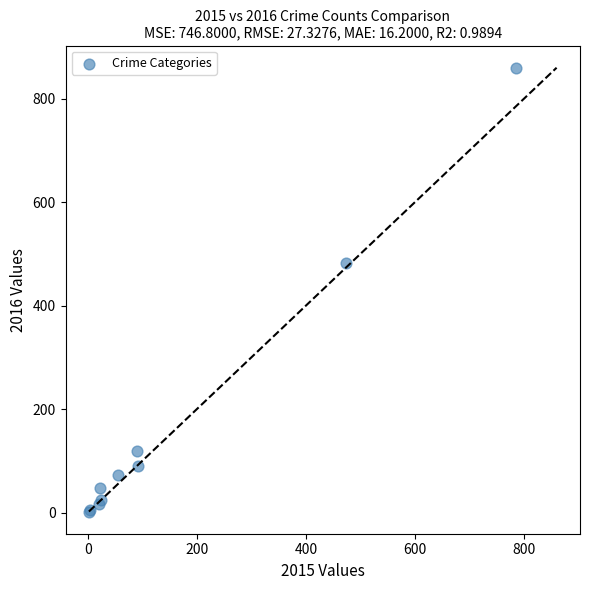

What Y value in the scatter plot is closest to 431?

483